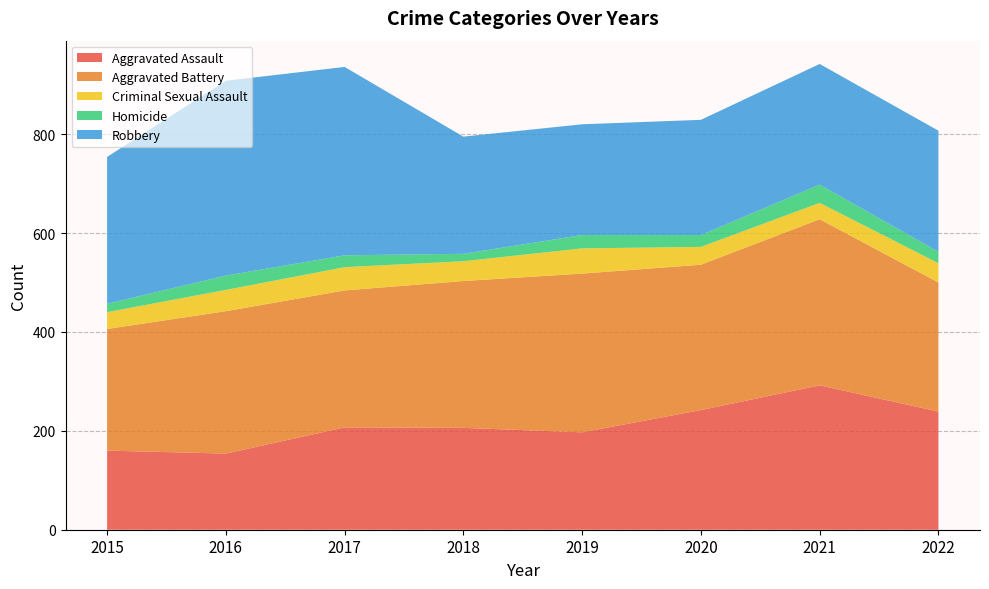

Reading right to left, extract all data points from this chart.

Aggravated Assault: 2022=239	2021=292	2020=242	2019=197	2018=206	2017=207	2016=154	2015=160
Aggravated Battery: 2022=261	2021=336	2020=294	2019=321	2018=297	2017=277	2016=288	2015=246
Criminal Sexual Assault: 2022=39	2021=33	2020=36	2019=51	2018=40	2017=47	2016=43	2015=34
Homicide: 2022=23	2021=37	2020=24	2019=27	2018=15	2017=24	2016=29	2015=17
Robbery: 2022=245	2021=244	2020=233	2019=224	2018=237	2017=381	2016=394	2015=297